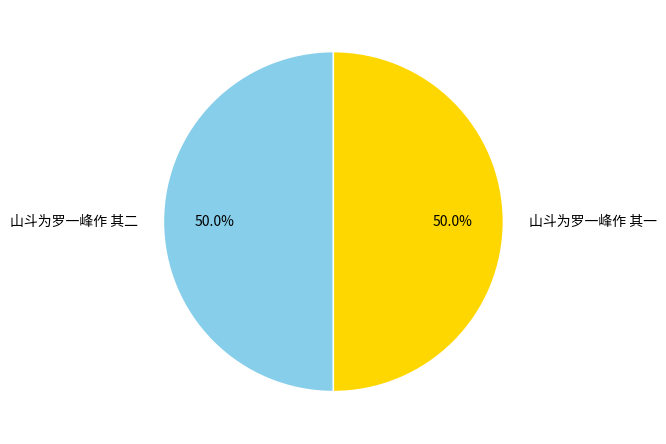

What is the total percentage of 山斗为罗一峰作 其一 and 山斗为罗一峰作 其二?

100.0%